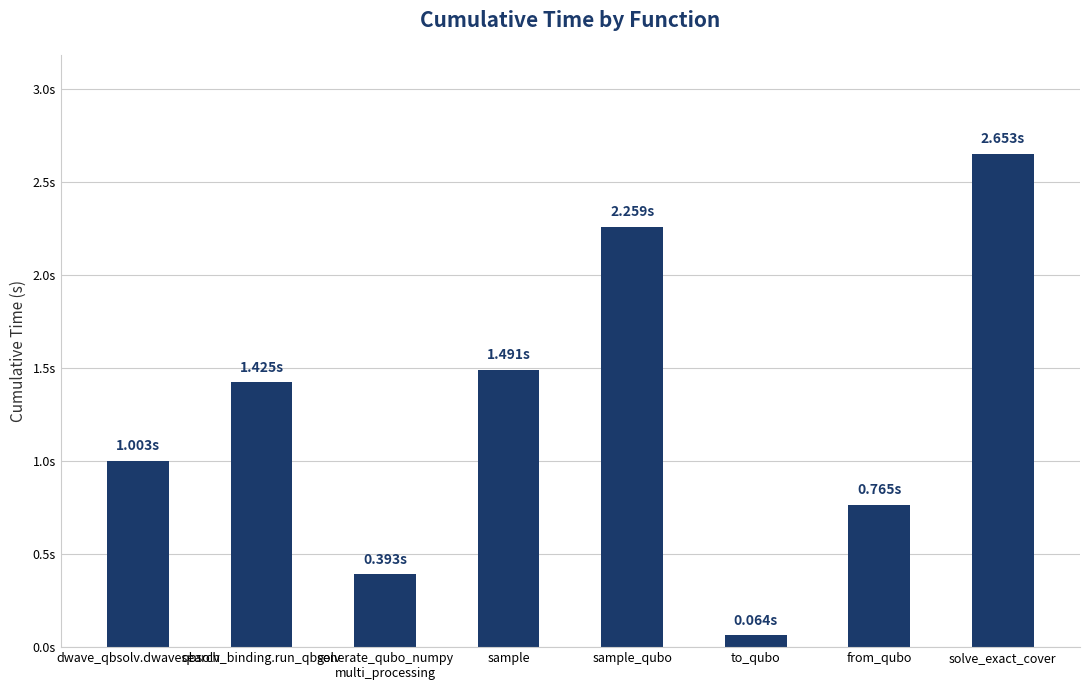

What is the smallest value displayed?

0.1